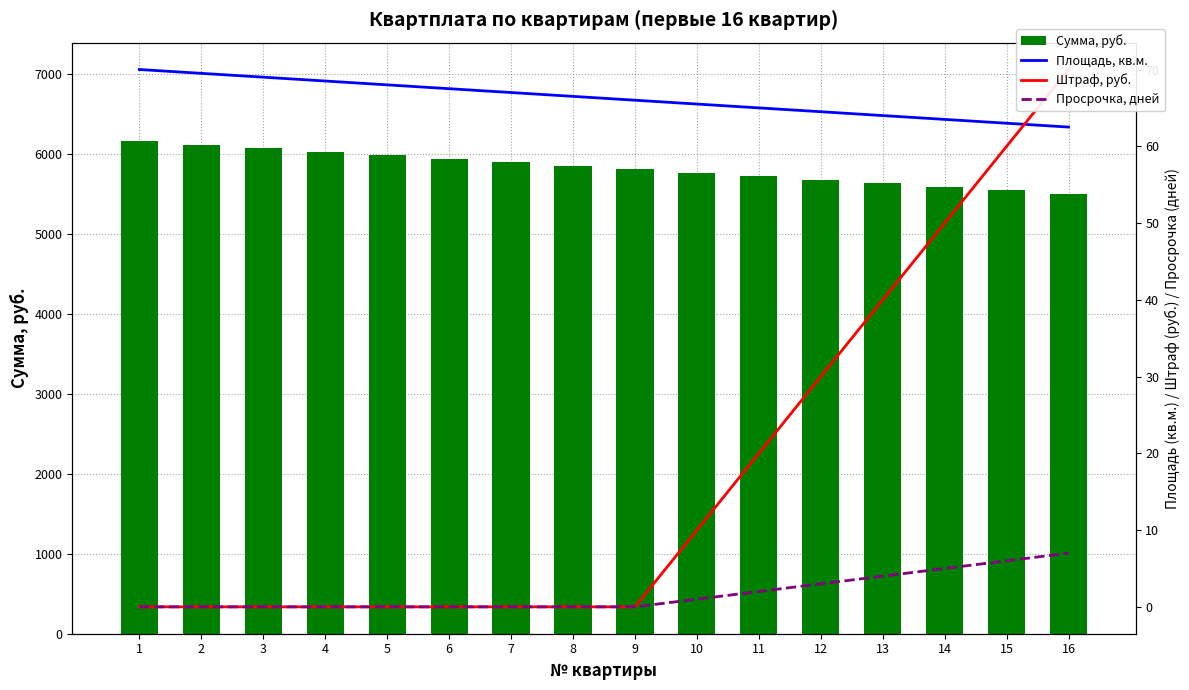

Which label corresponds to the largest value in the chart?

1